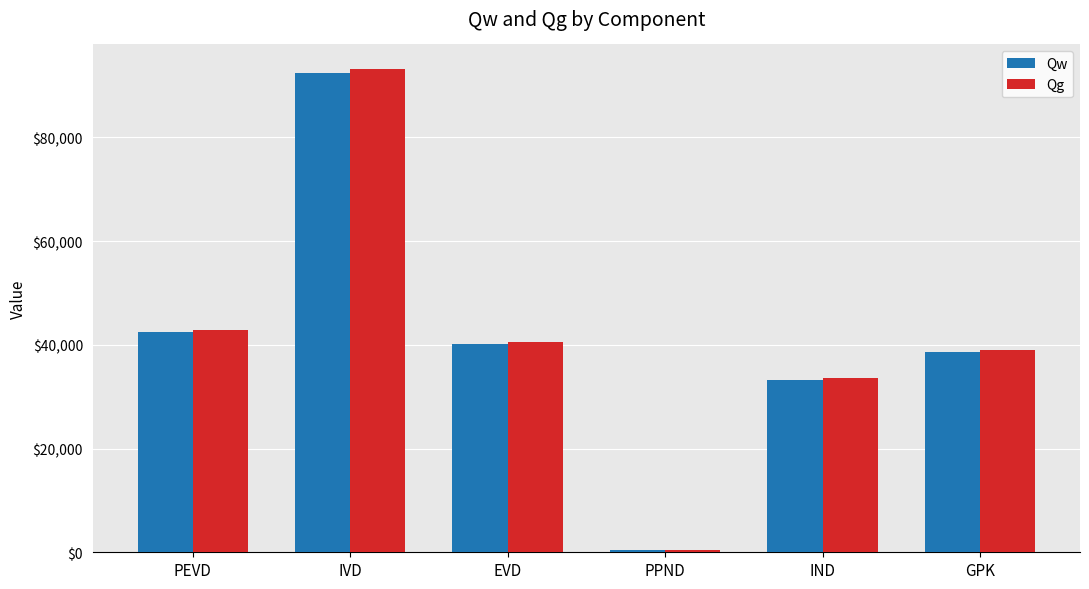

Which series has the largest range (max minus min)?

Qg